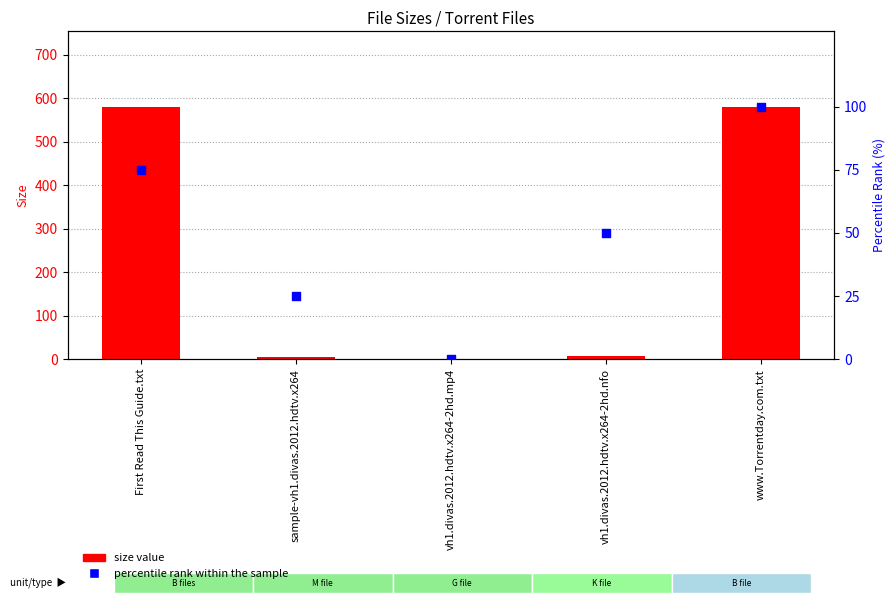

At how many categories does at least one series exceed 406?

2